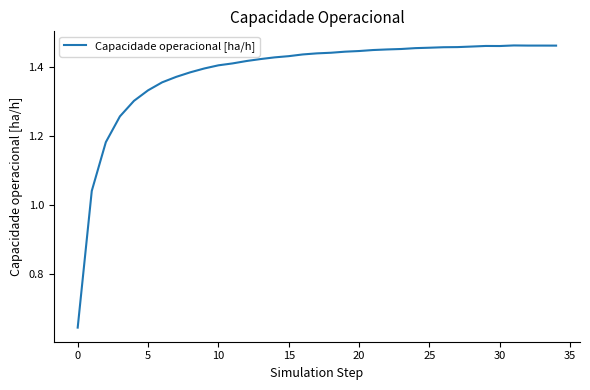

What is the difference between the maximum and minimum values?

0.8